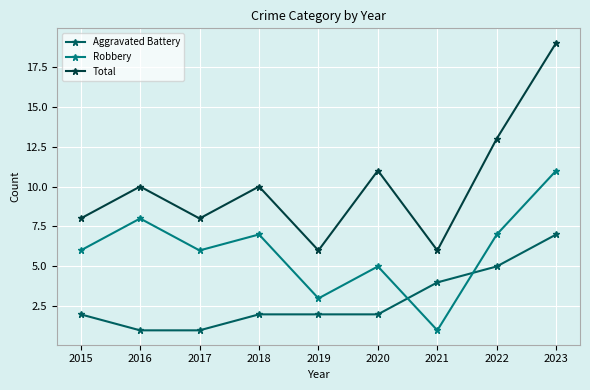

Is the value of Robbery at 2021 greater than the value of Aggravated Battery at 2015?

No